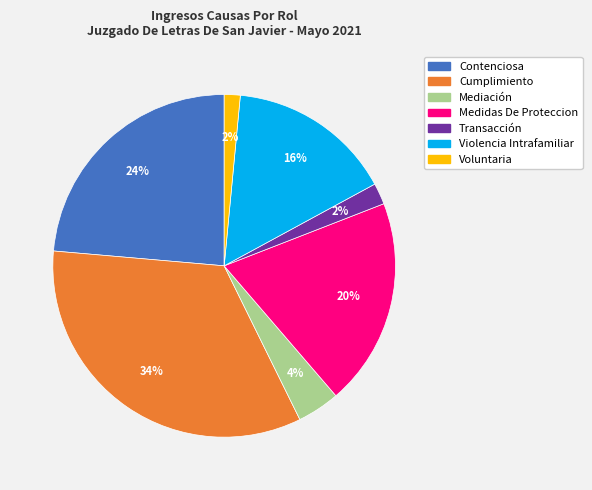

How many segments does this pie chart have?

7